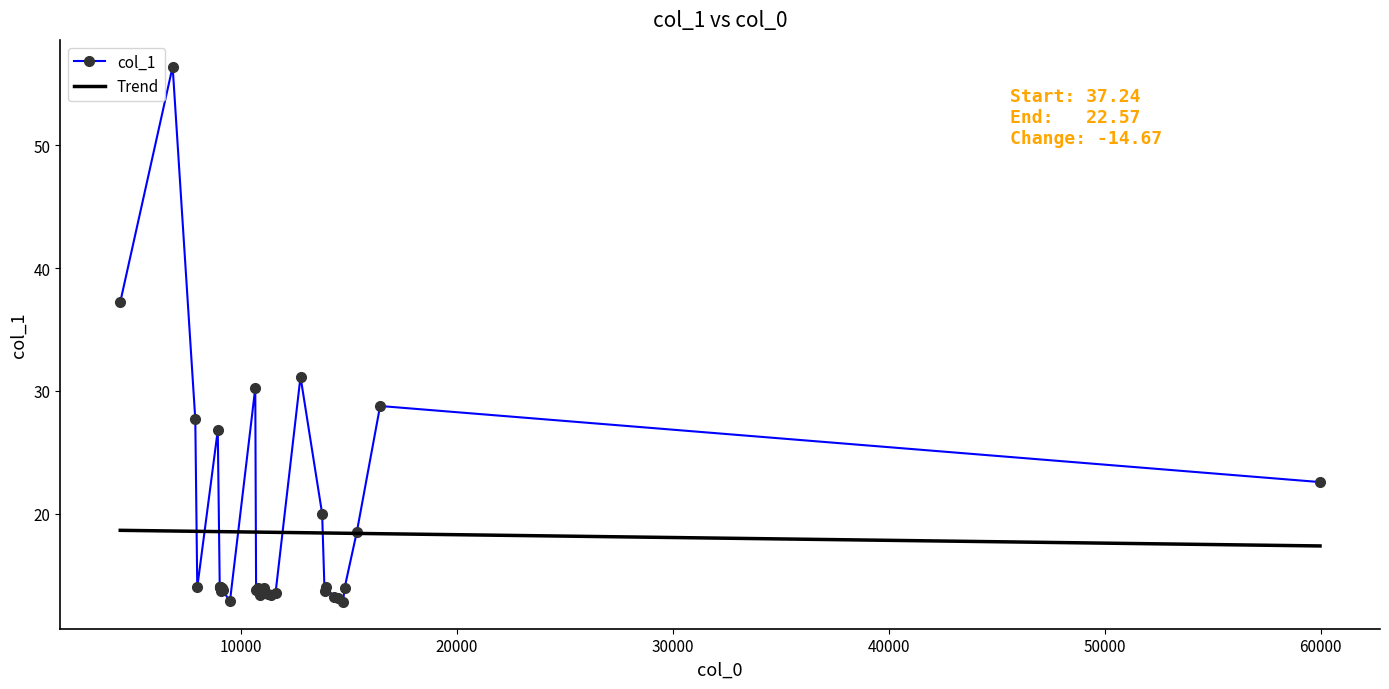

What is the highest value of the Trend series?

18.6